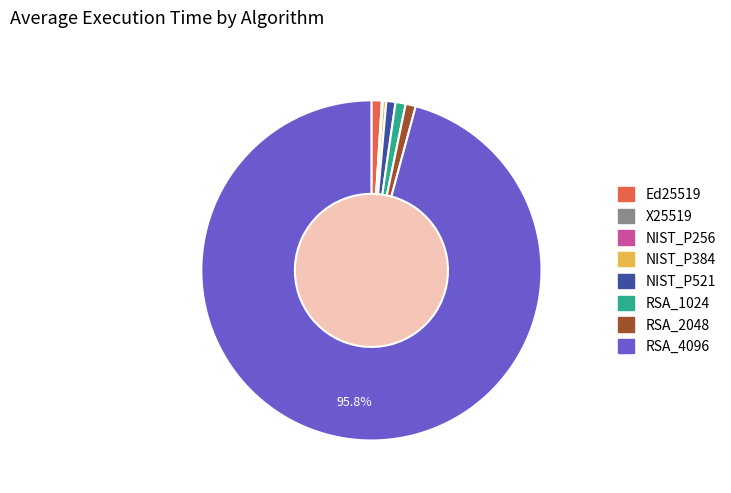

What is the largest slice in the pie chart?

RSA_4096